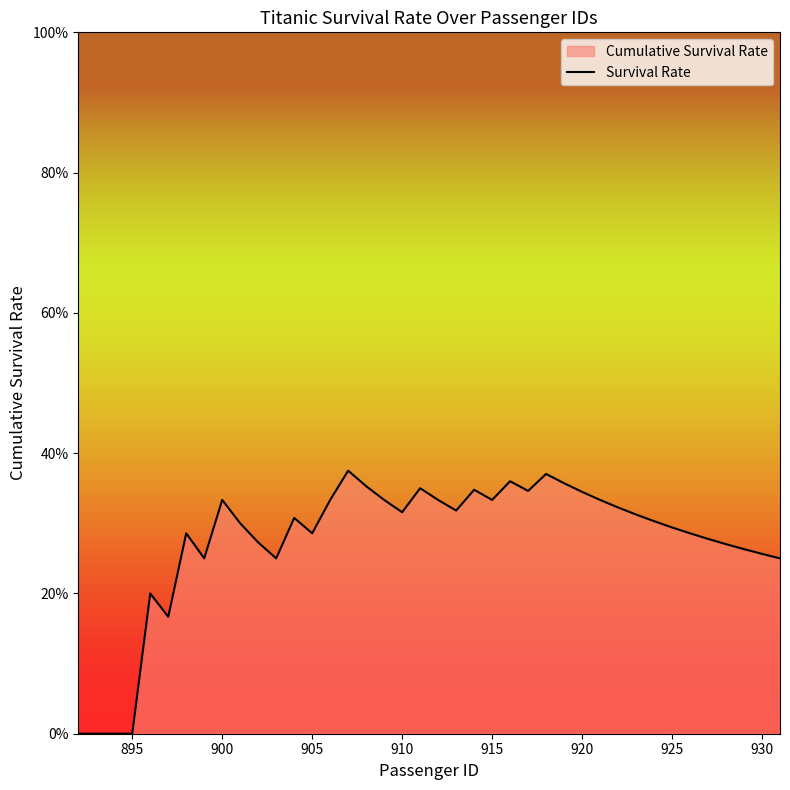

How many values are between 0 and 1?

40